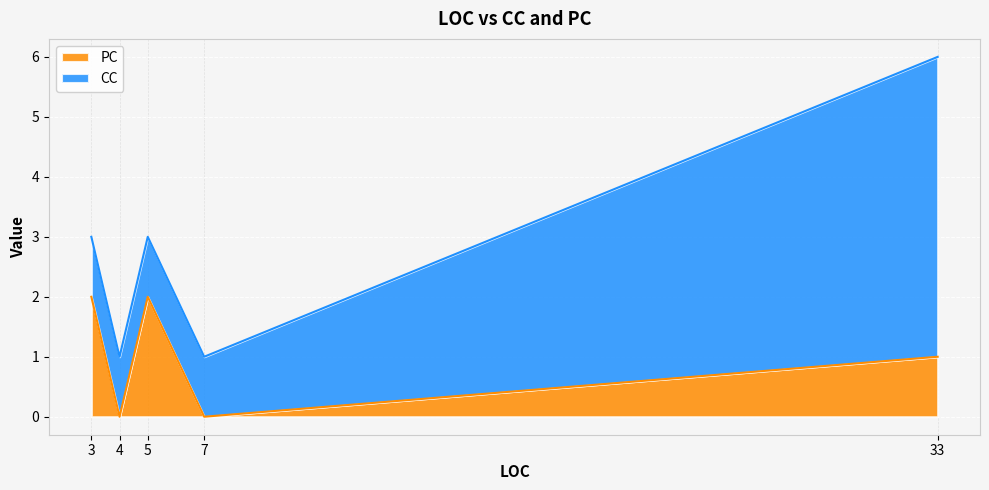

Where is the first local maximum for CC?

33